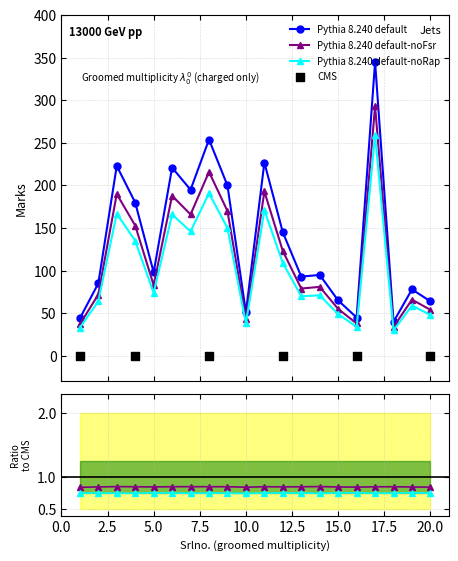

What is the change in value from 5 to 14?

-3